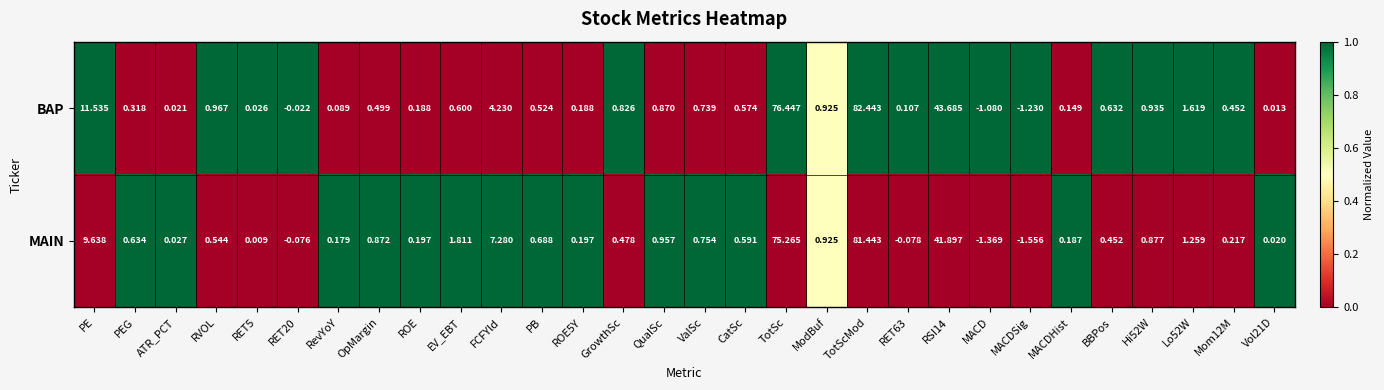

At Mom12M, list the series in order from largest to smallest.

BAP, MAIN